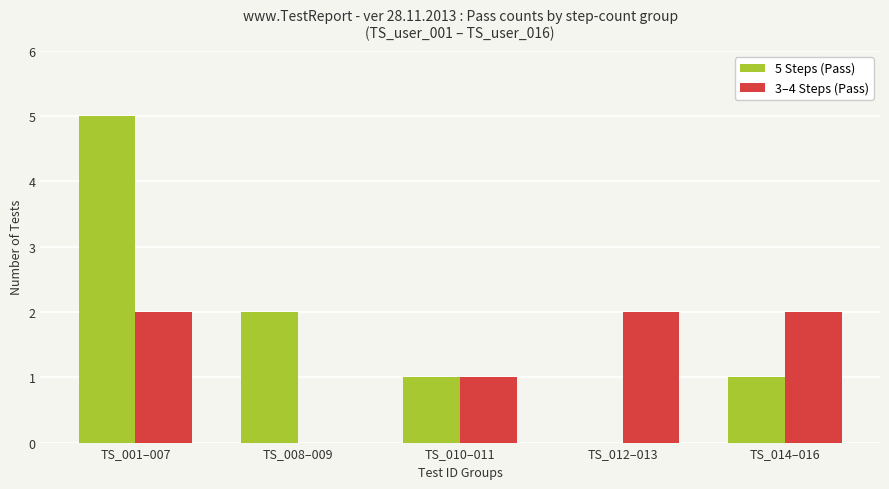

At which label does 5 Steps (Pass) reach its peak?

TS_001–007